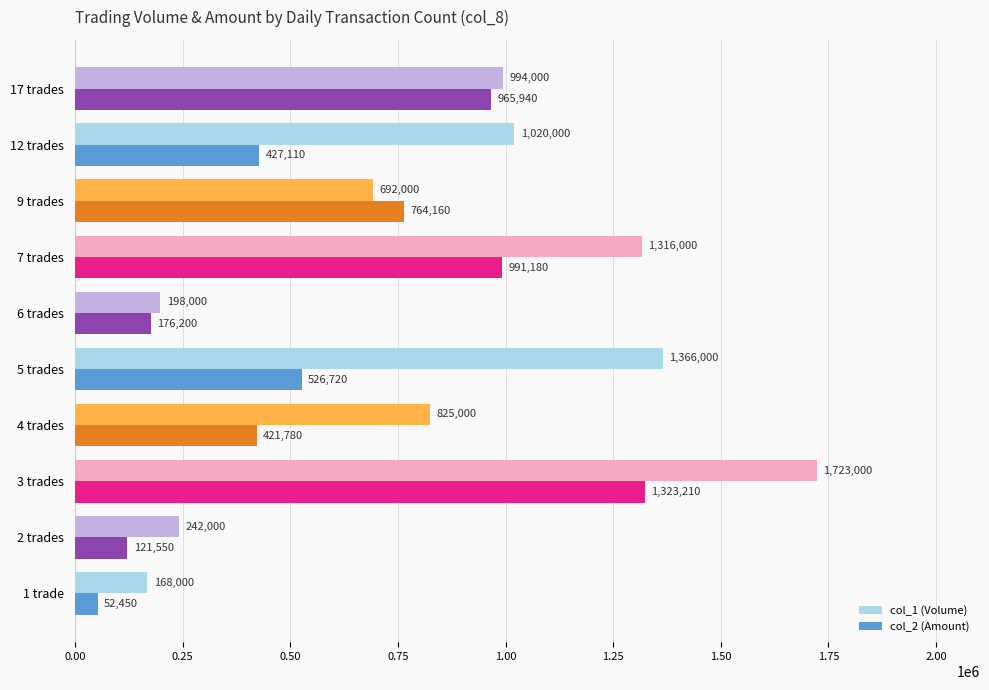

What is the spread (max minus min) of values at 17 trades?

28060